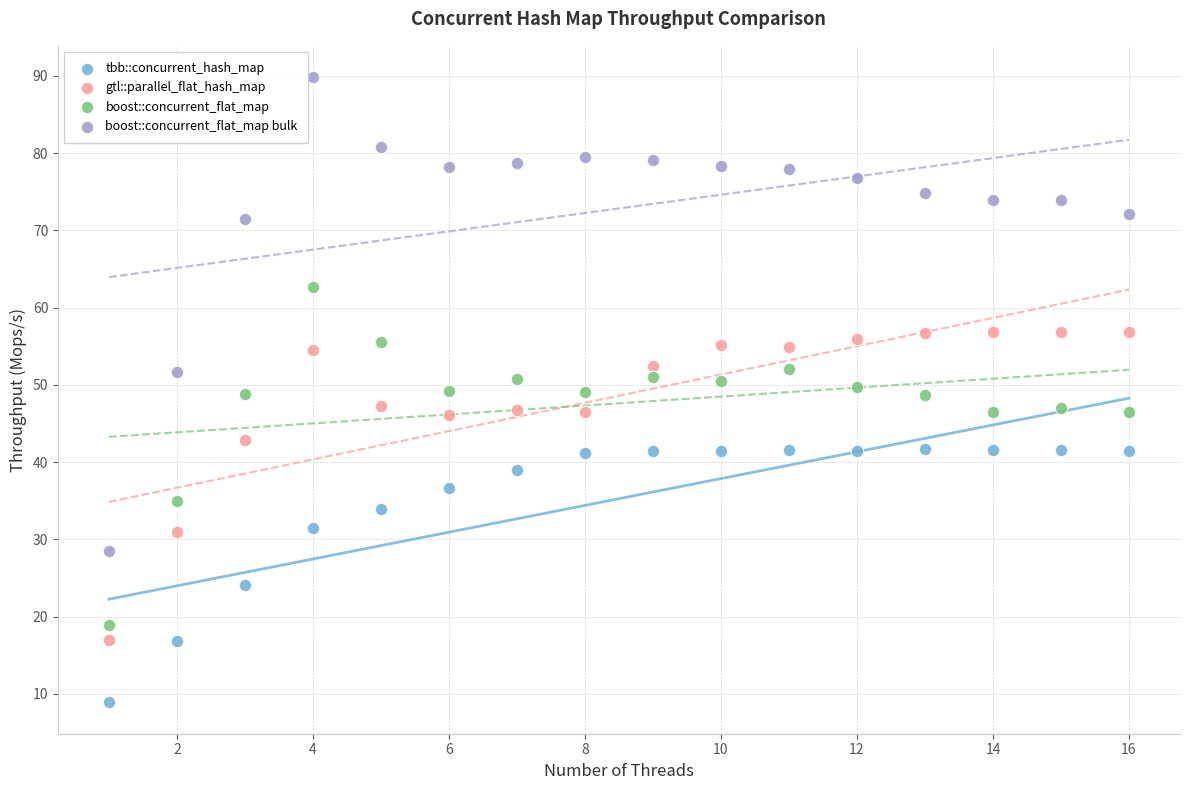

Across all data points, what is the range of X values (max minus min)?

15.0